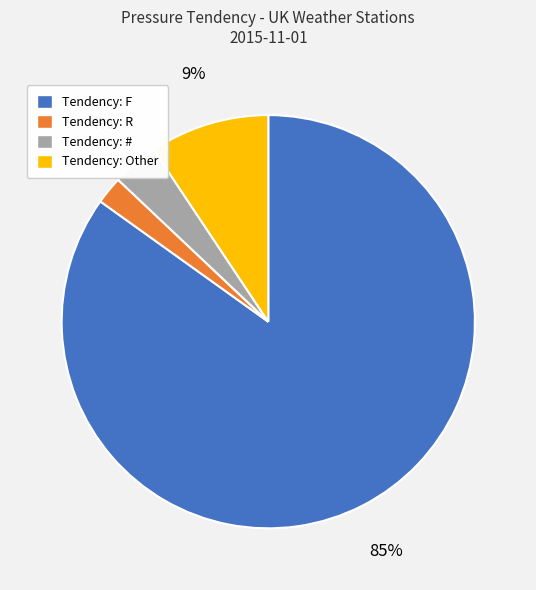

To the nearest percent, what is the difference between the largest and smallest slice percentages?

83%